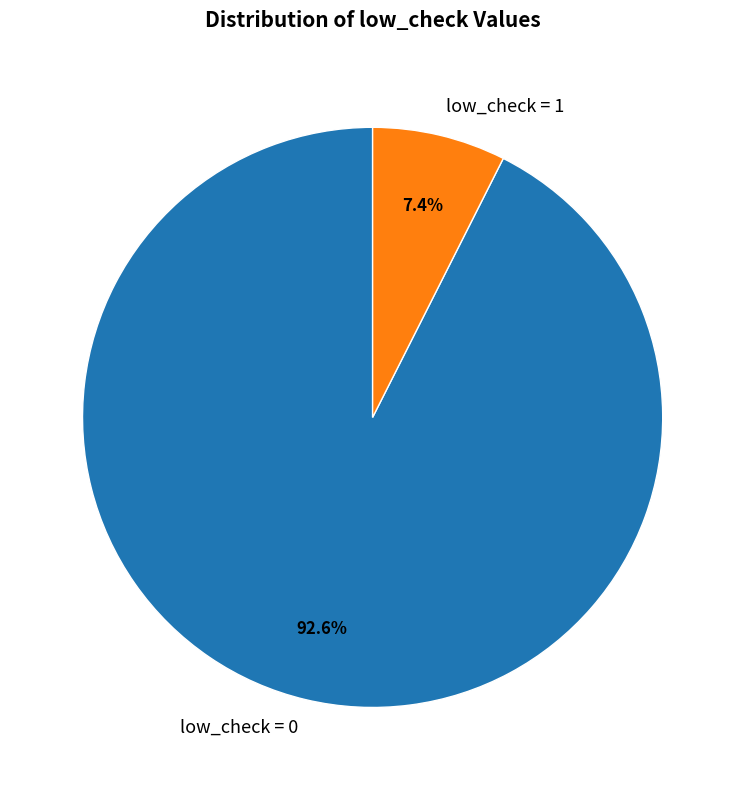

To the nearest percent, what is the difference between the largest and smallest slice percentages?

85%